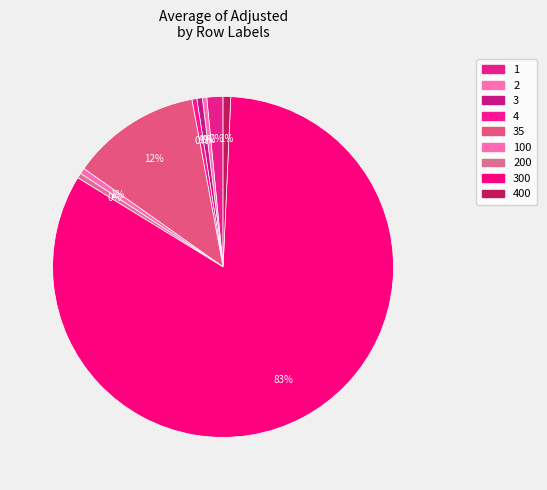

What is the smallest slice in the pie chart?

2